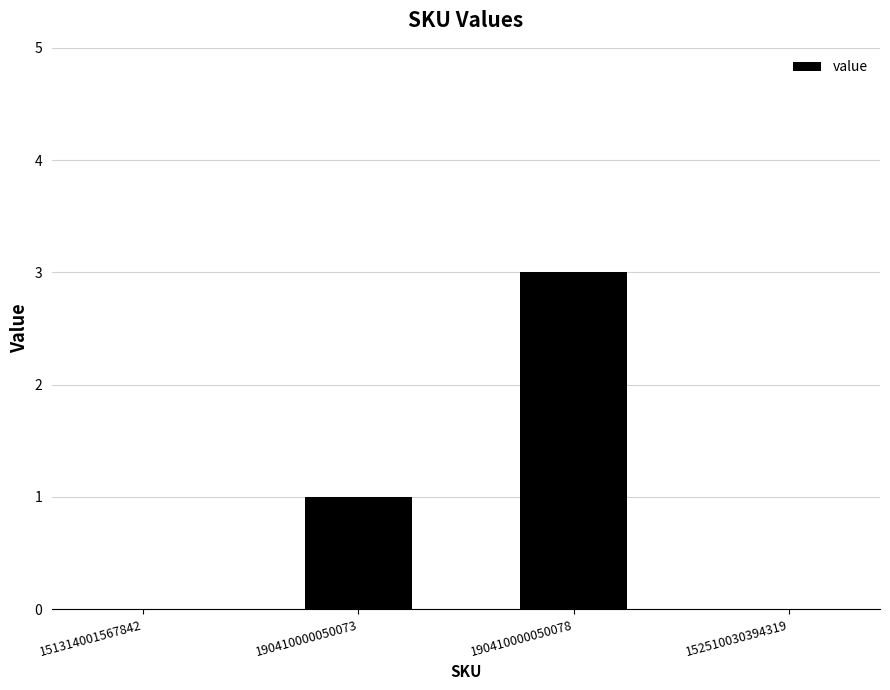

What is the maximum value shown in the chart?

3